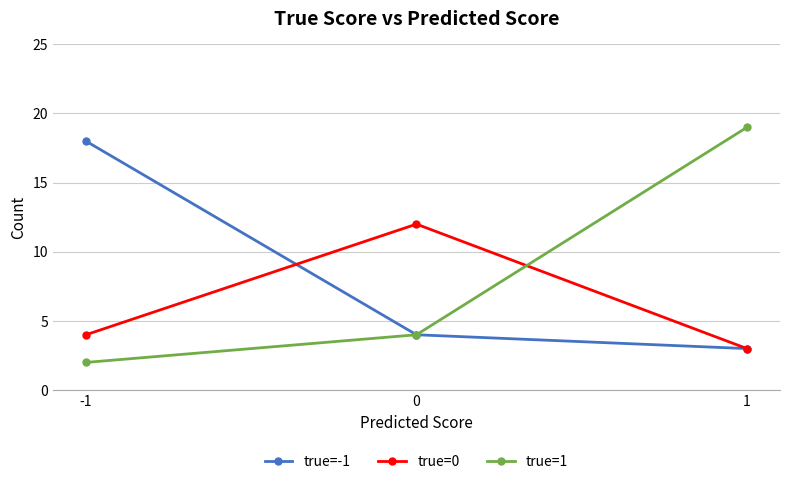

What is the total value across all series at -1?

24